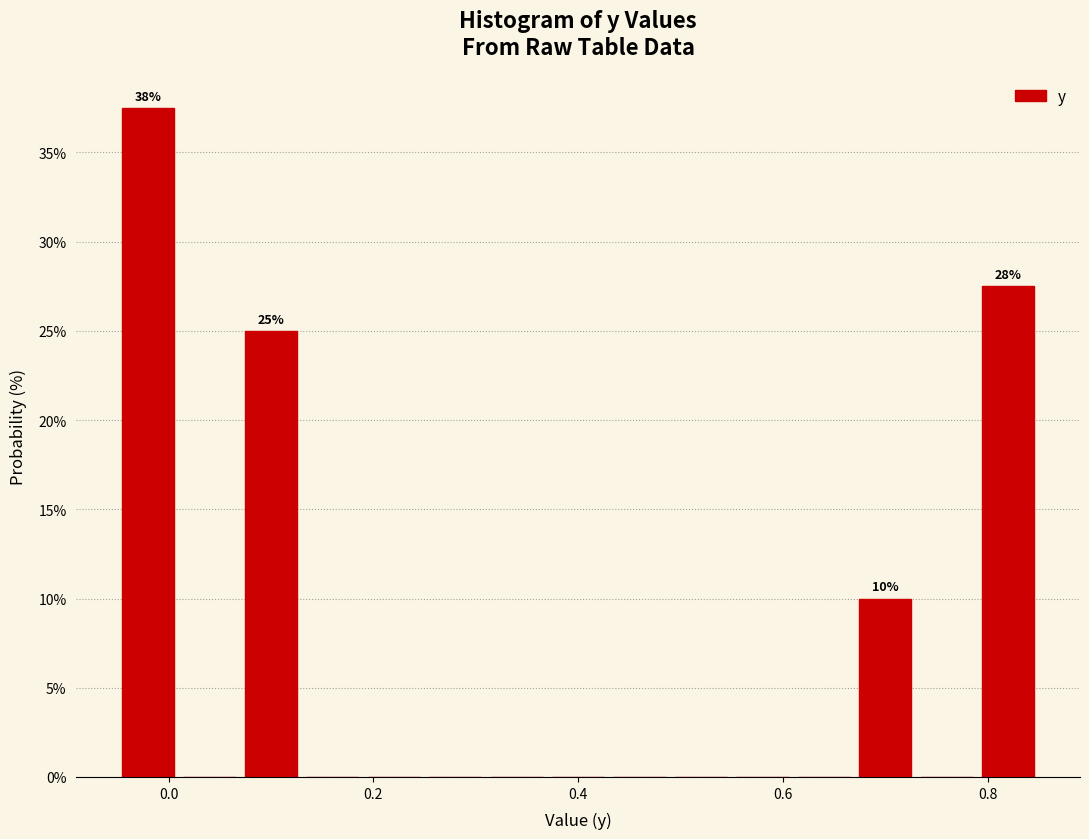

Read against the x-axis, roughly where is the centre of the tallest bar?

-0.02